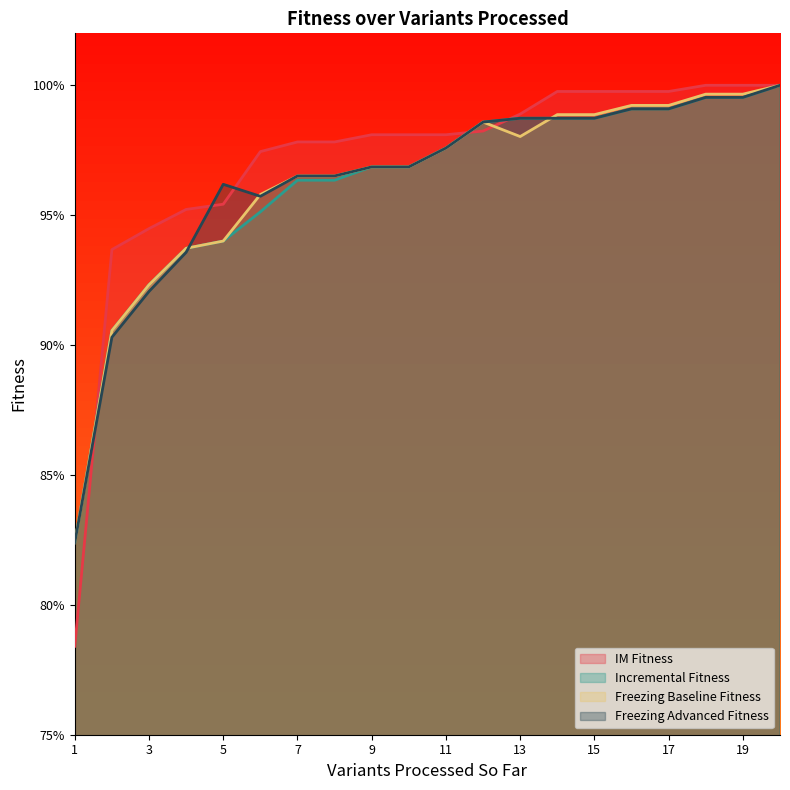

Which series has the widest spread of values?

IM Fitness